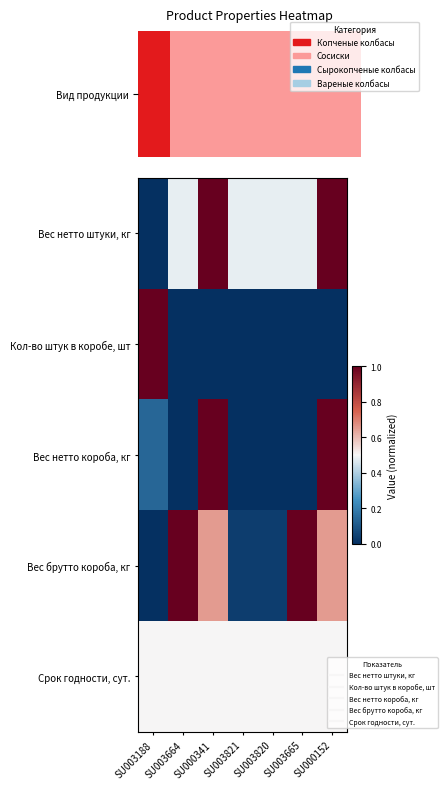

What is the sum of the Срок годности, сут. values at SU000152 and SU000341?

1.0